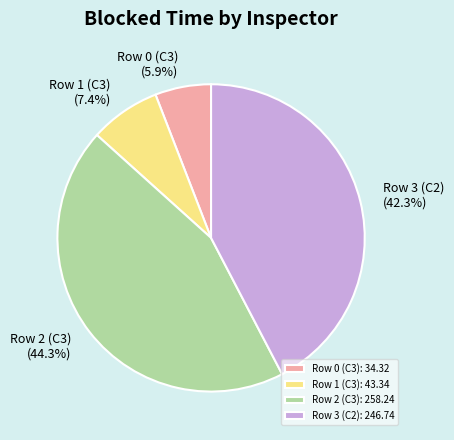

True or false: Row 2 (C3) accounts for 35% of the total.

False